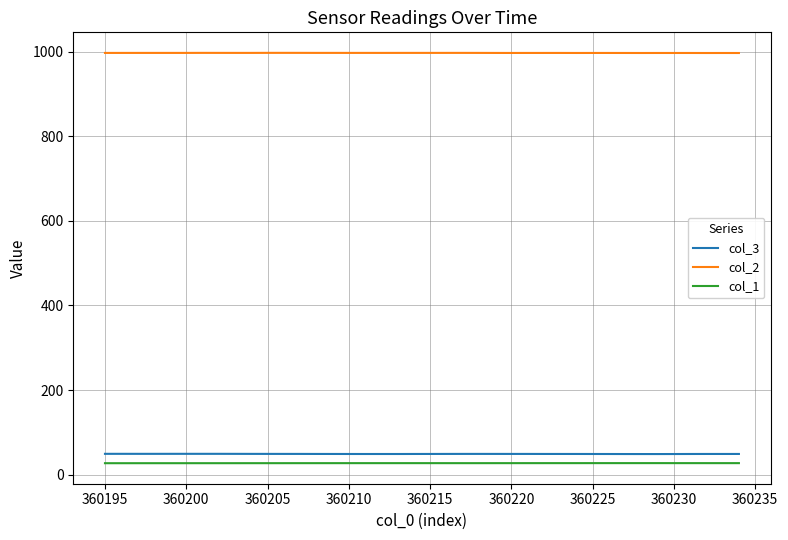

Which series has the largest total across all categories?

col_2